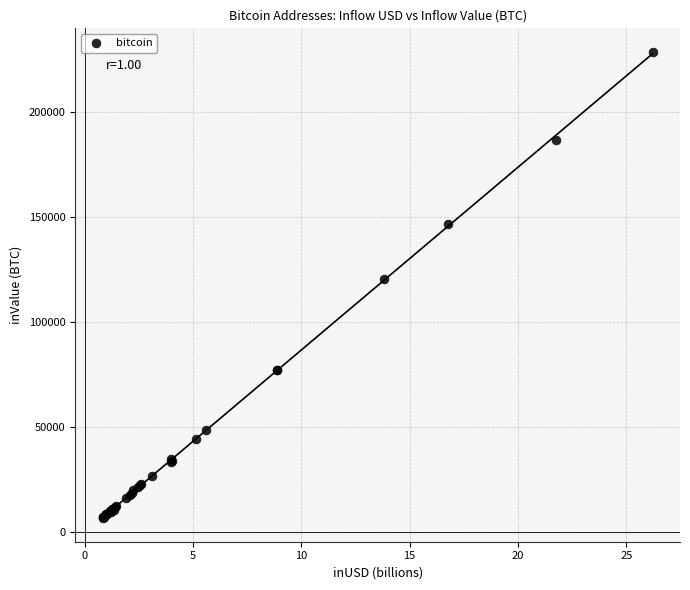

What Y value in the scatter plot is closest to 117686?

120749.5